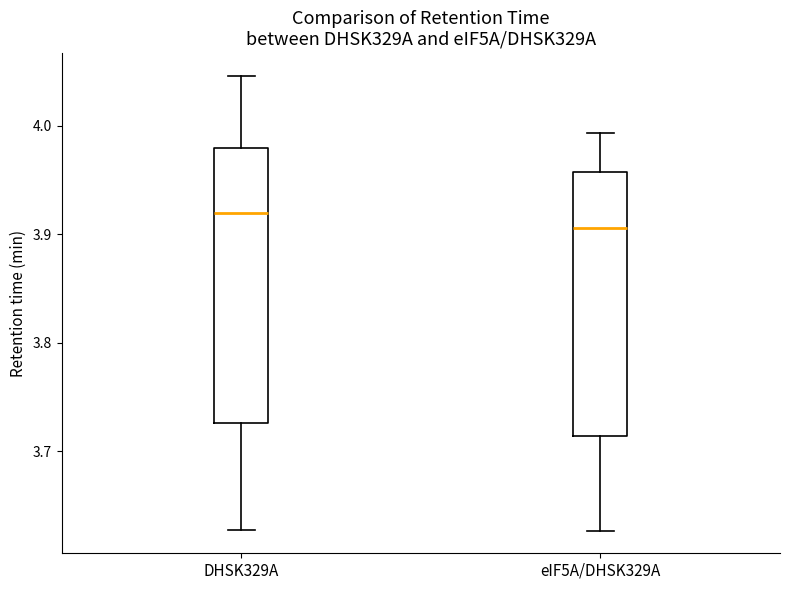

Which box's median line is the highest?

DHSK329A